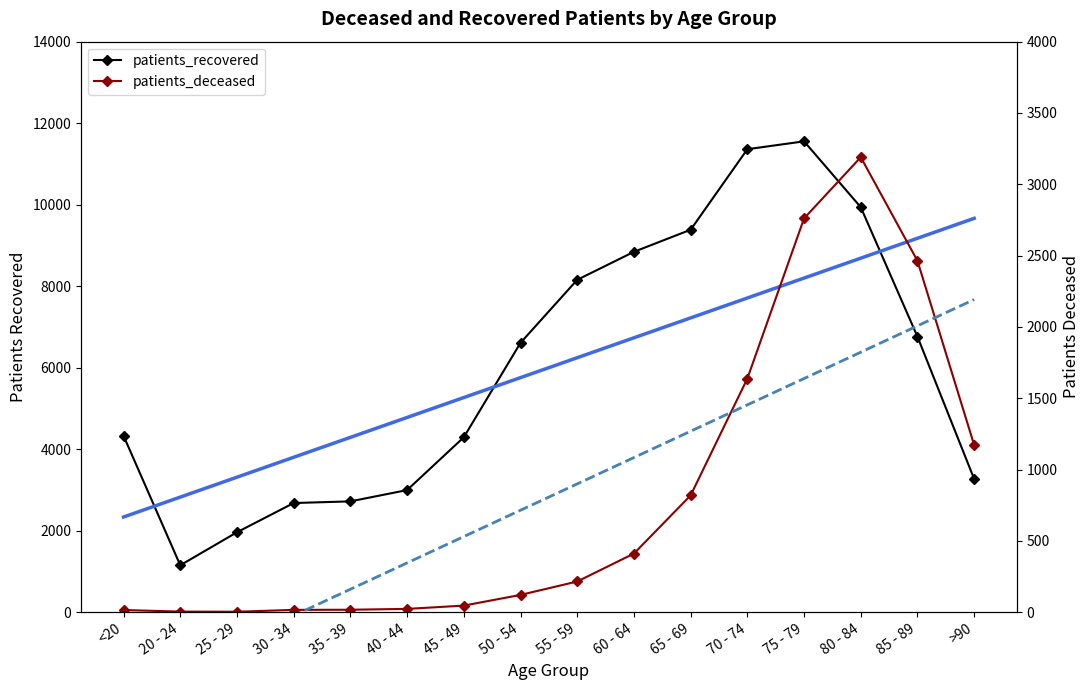

True or false: patients_deceased and patients_recovered cross at least once.

False